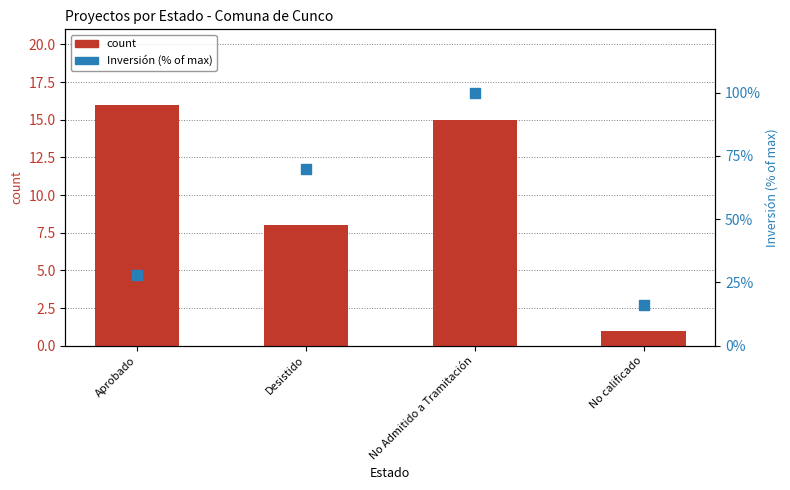

Which series contains the highest Y value?

Inversión % of max